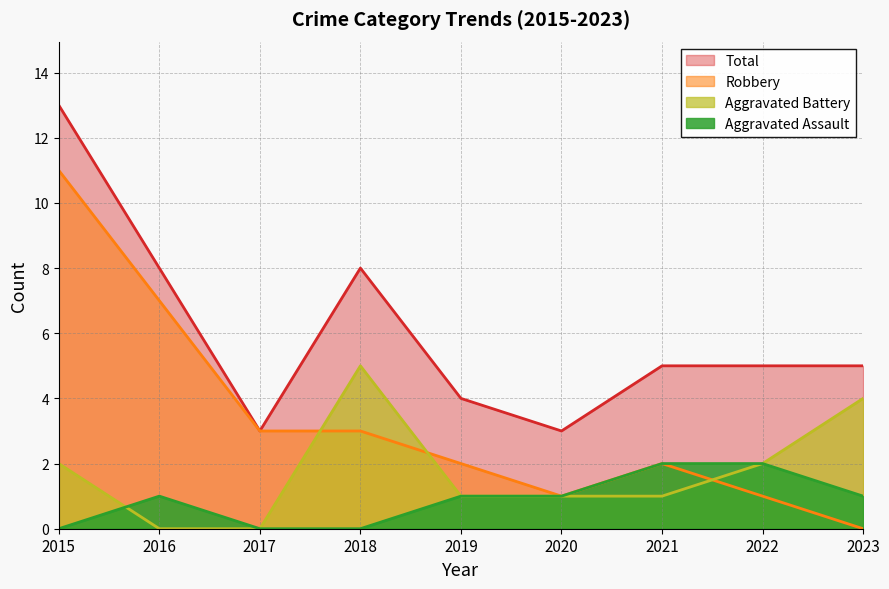

Reading left to right, transcribe all the data shown in this chart.

Aggravated Assault: 2015=0	2016=1	2017=0	2018=0	2019=1	2020=1	2021=2	2022=2	2023=1
Aggravated Battery: 2015=2	2016=0	2017=0	2018=5	2019=1	2020=1	2021=1	2022=2	2023=4
Robbery: 2015=11	2016=7	2017=3	2018=3	2019=2	2020=1	2021=2	2022=1	2023=0
Total: 2015=13	2016=8	2017=3	2018=8	2019=4	2020=3	2021=5	2022=5	2023=5